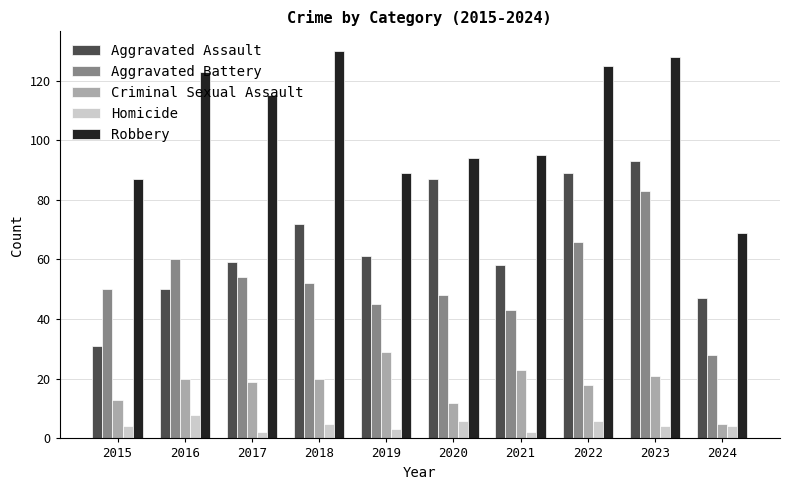

What is the value of the Aggravated Assault bar at the 6th from the left?

87